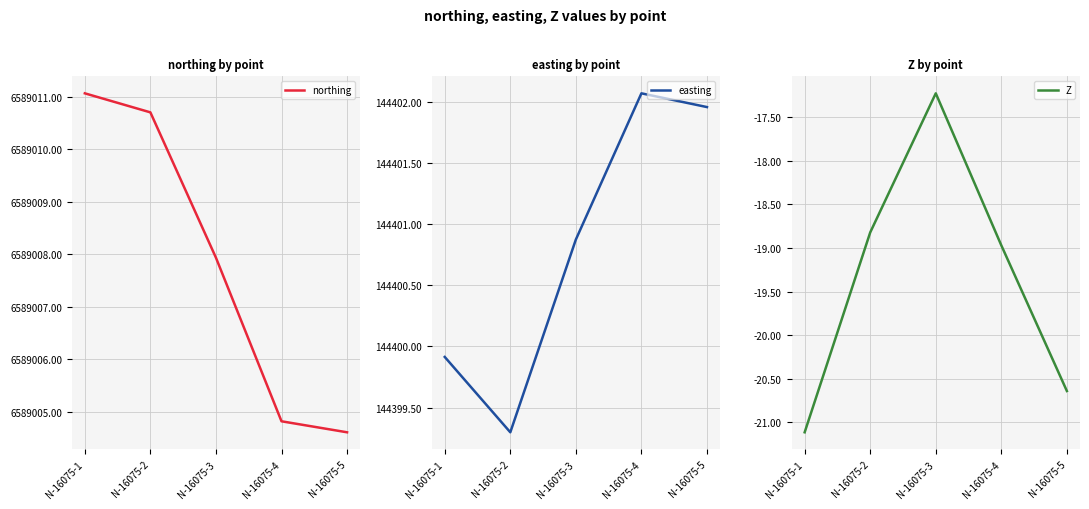

True or false: northing and Z cross at least once.

False